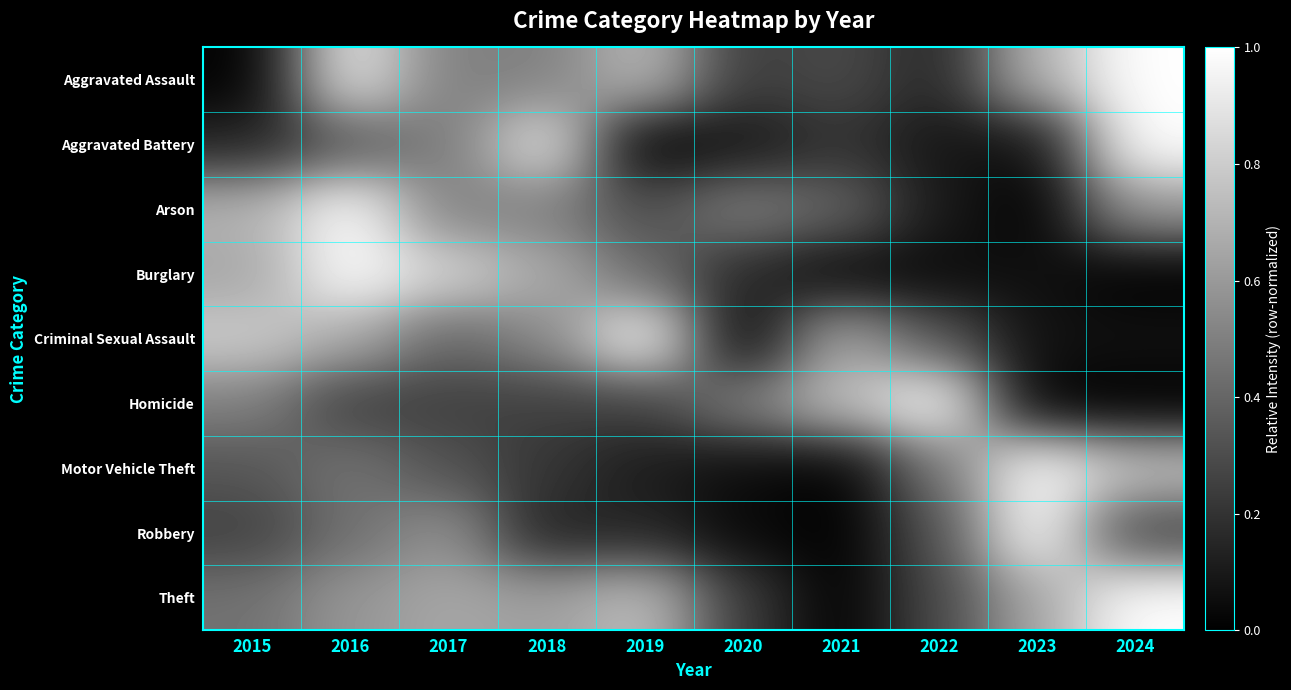

Reading left to right, transcribe all the data shown in this chart.

Aggravated Assault: 2015=0.0	2016=0.9	2017=0.5	2018=0.5	2019=0.7	2020=0.2	2021=0.3	2022=0.1	2023=0.7	2024=1.0
Aggravated Battery: 2015=0.1	2016=0.3	2017=0.5	2018=0.9	2019=0.0	2020=0.1	2021=0.2	2022=0.1	2023=0.1	2024=1.0
Arson: 2015=0.7	2016=1.0	2017=0.5	2018=0.5	2019=0.3	2020=0.5	2021=0.4	2022=0.1	2023=0.0	2024=0.6
Burglary: 2015=0.6	2016=1.0	2017=0.8	2018=0.7	2019=0.4	2020=0.2	2021=0.0	2022=0.0	2023=0.1	2024=0.0
Criminal Sexual Assault: 2015=0.8	2016=0.7	2017=0.4	2018=0.5	2019=1.0	2020=0.0	2021=0.7	2022=0.3	2023=0.1	2024=0.1
Homicide: 2015=0.5	2016=0.2	2017=0.2	2018=0.2	2019=0.2	2020=0.5	2021=0.8	2022=1.0	2023=0.0	2024=0.0
Motor Vehicle Theft: 2015=0.3	2016=0.5	2017=0.3	2018=0.2	2019=0.1	2020=0.0	2021=0.0	2022=0.5	2023=1.0	2024=0.8
Robbery: 2015=0.3	2016=0.4	2017=0.6	2018=0.1	2019=0.1	2020=0.0	2021=0.0	2022=0.3	2023=1.0	2024=0.3
Theft: 2015=0.4	2016=0.6	2017=0.7	2018=0.6	2019=0.8	2020=0.2	2021=0.0	2022=0.3	2023=0.6	2024=1.0